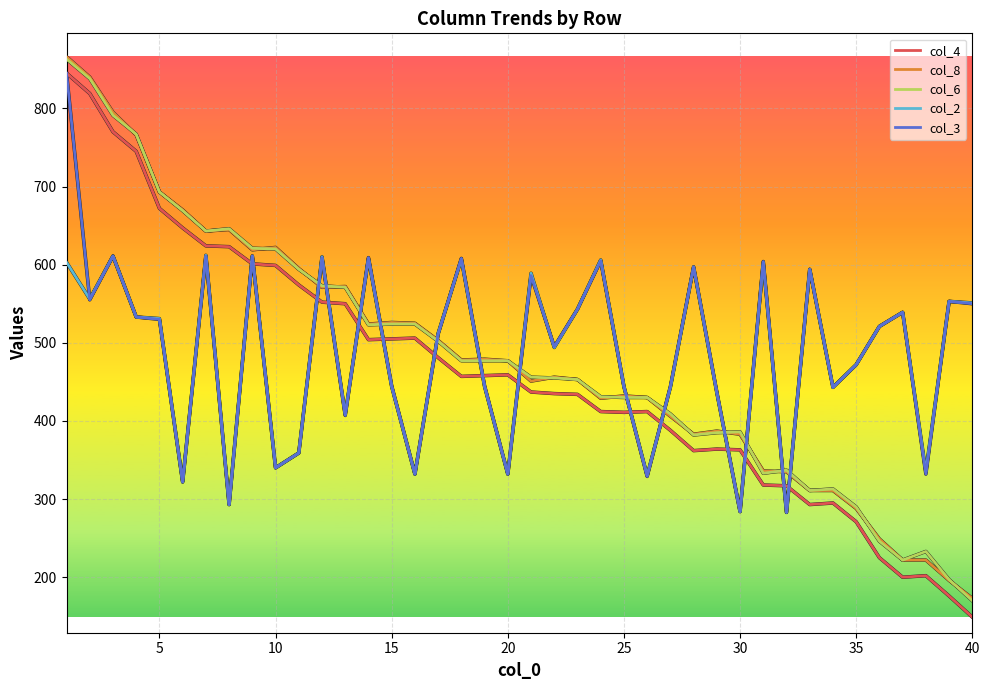

True or false: col_3 and col_8 cross at least once.

True